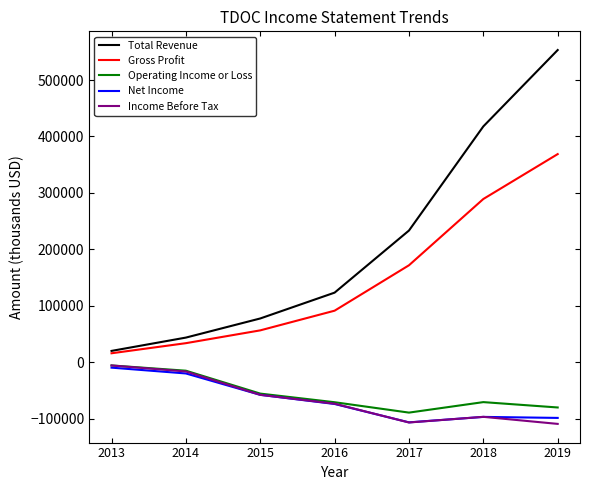

True or false: Total Revenue has more than 0 interior local peaks.

False